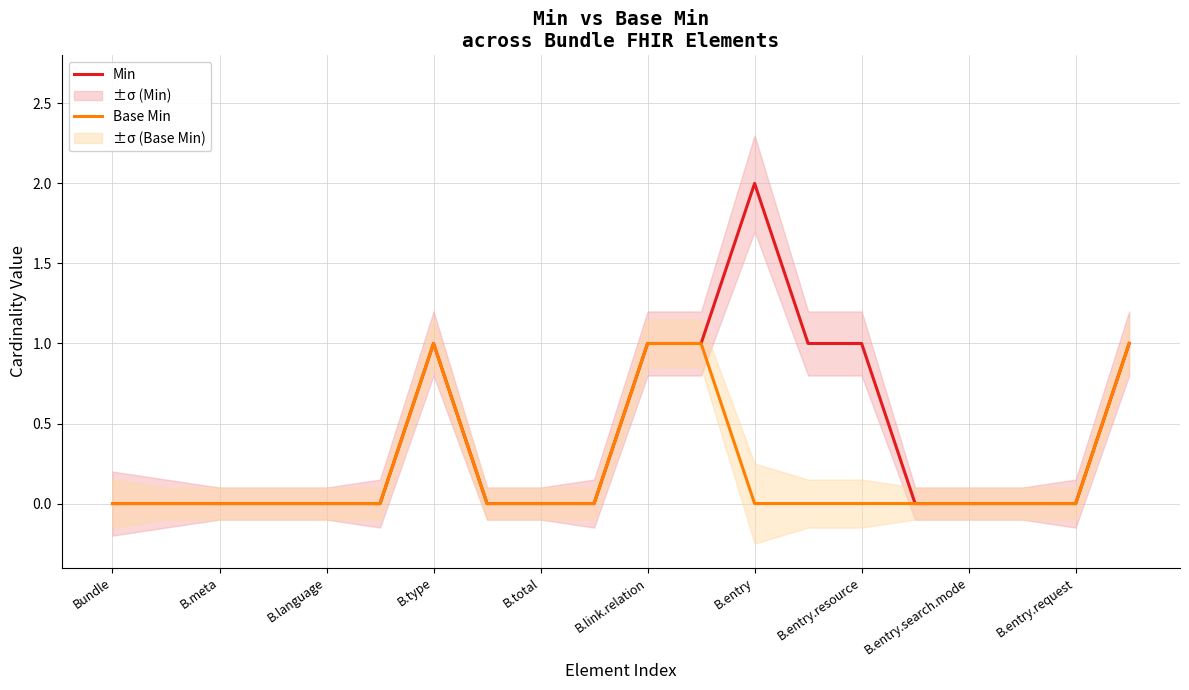

True or false: Base Min and Min cross at least once.

False